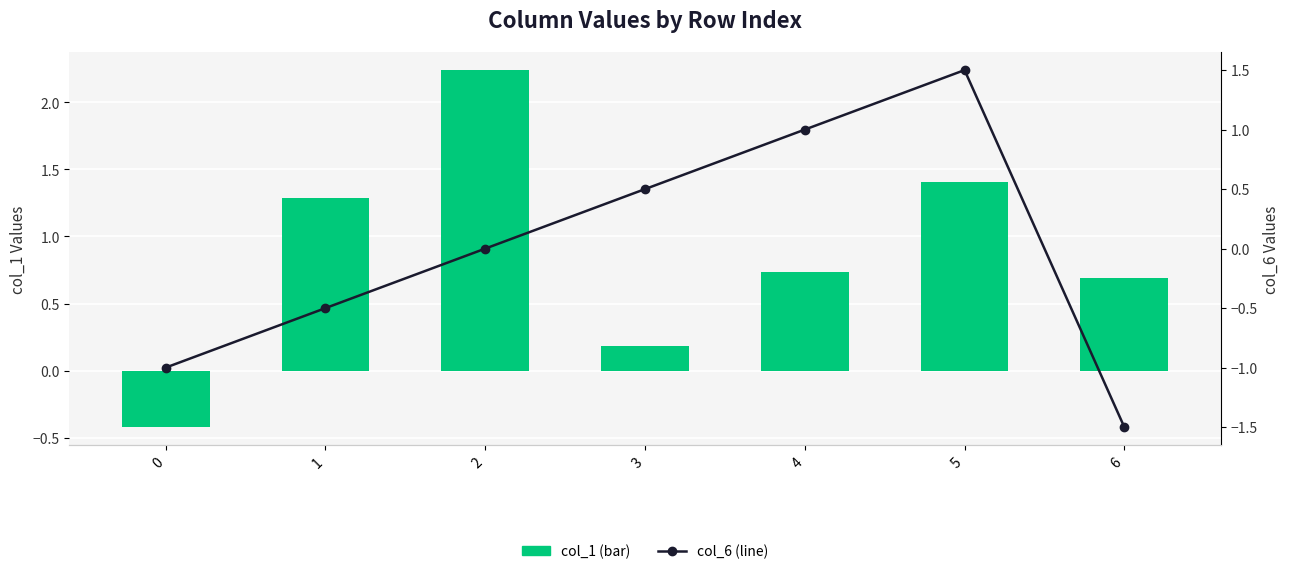

Reading left to right, what are all the values shown in this chart?

col_1 (bar): -0.4	1.3	2.2	0.2	0.7	1.4	0.7
col_6 (line): -1.0	-0.5	0.0	0.5	1.0	1.5	-1.5